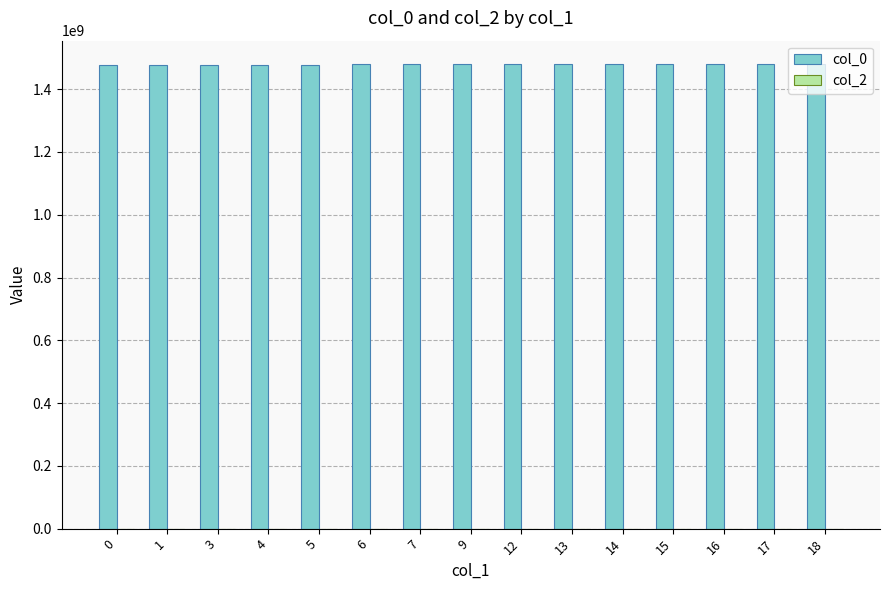

The value at 7 is 616364485. True or false?

False